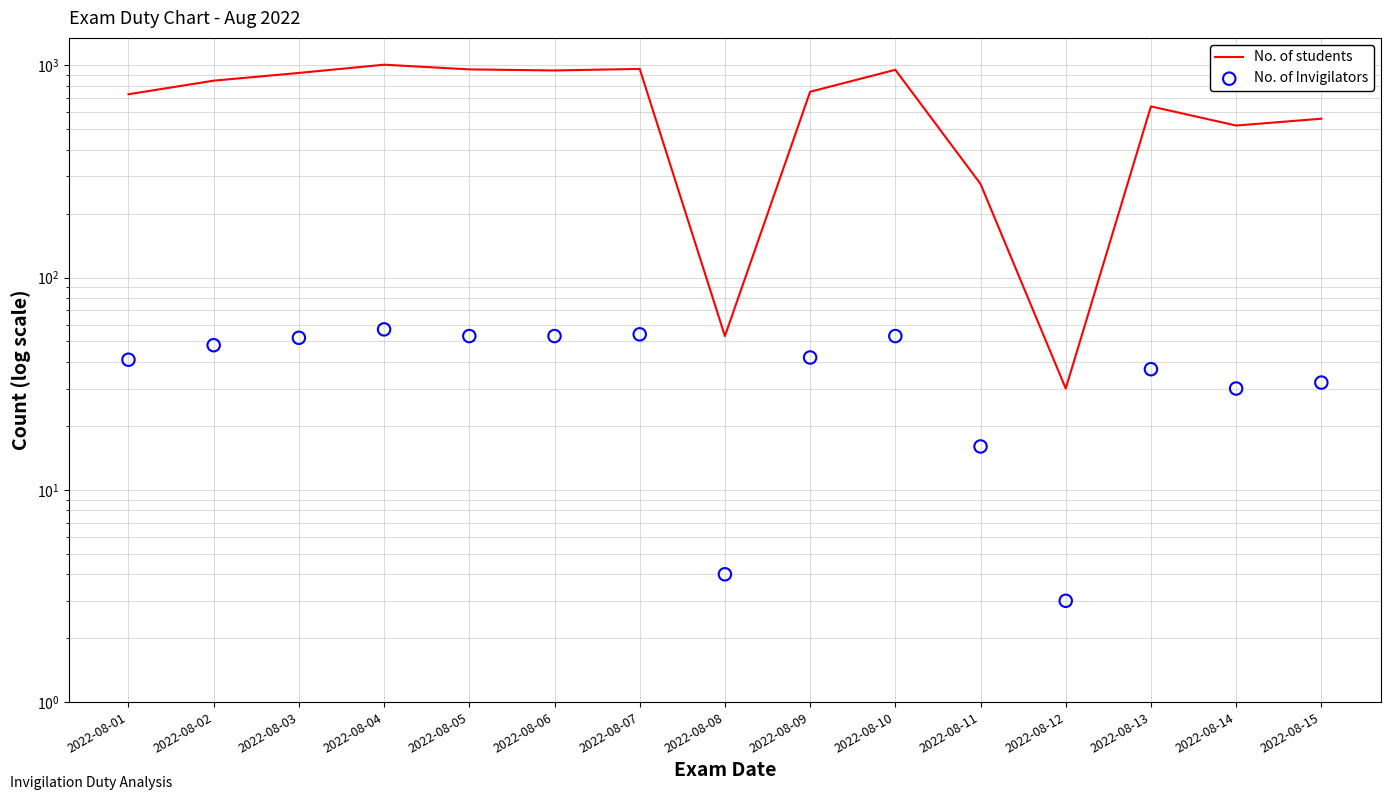

What are all the series names shown in the legend?

No. of students, No. of Invigilators